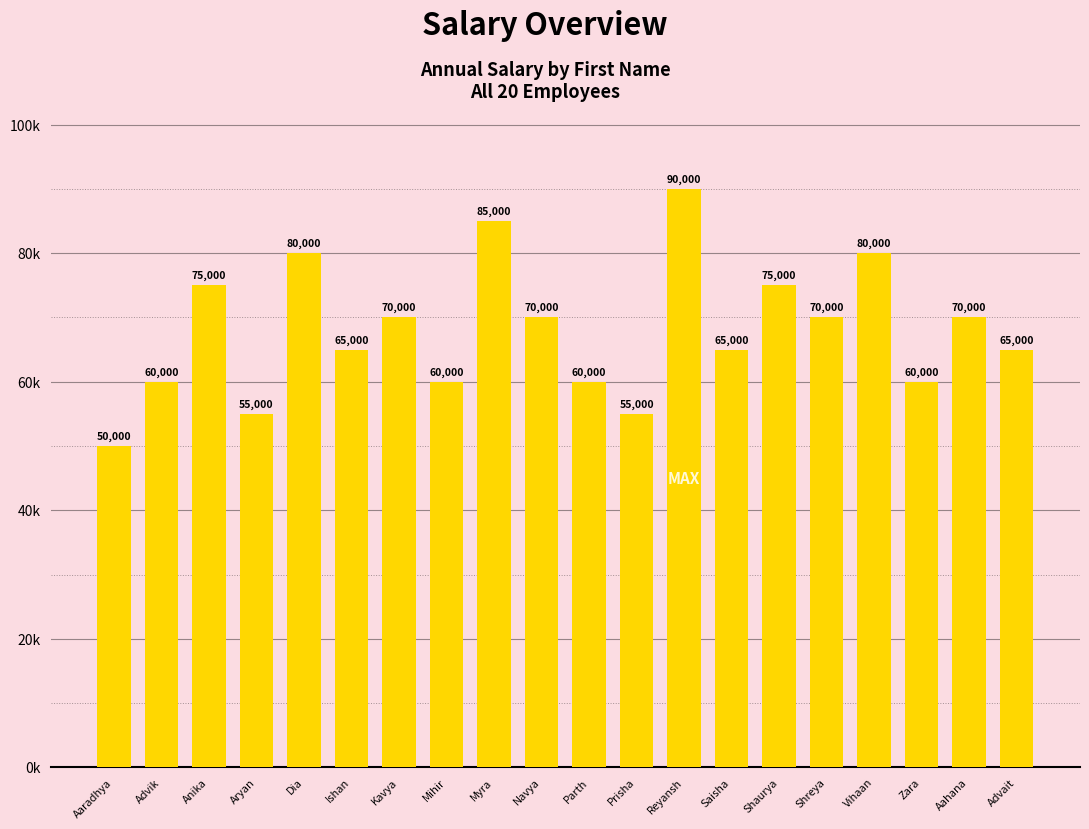

What is the difference between the maximum and minimum values?

40000